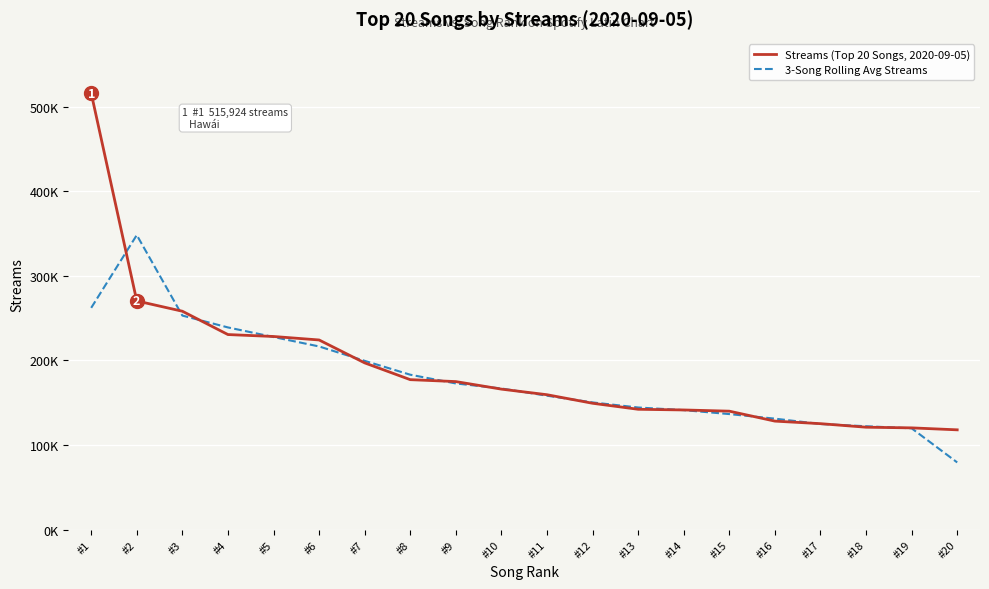

Is the value of 3-Song Rolling Avg Streams at #6 greater than the value of Streams (Top 20 Songs, 2020-09-05) at #19?

Yes